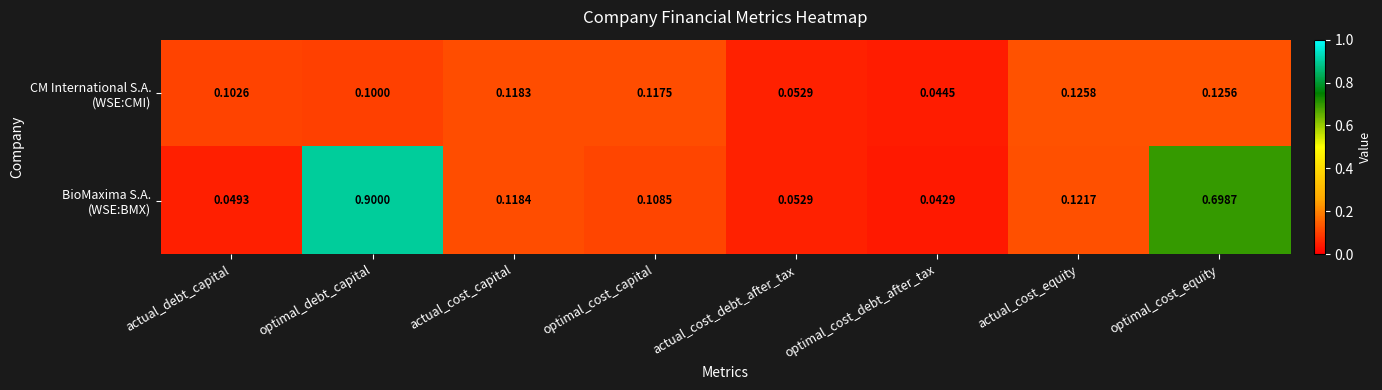

Which category has the lowest value across all series?

optimal_cost_debt_after_tax